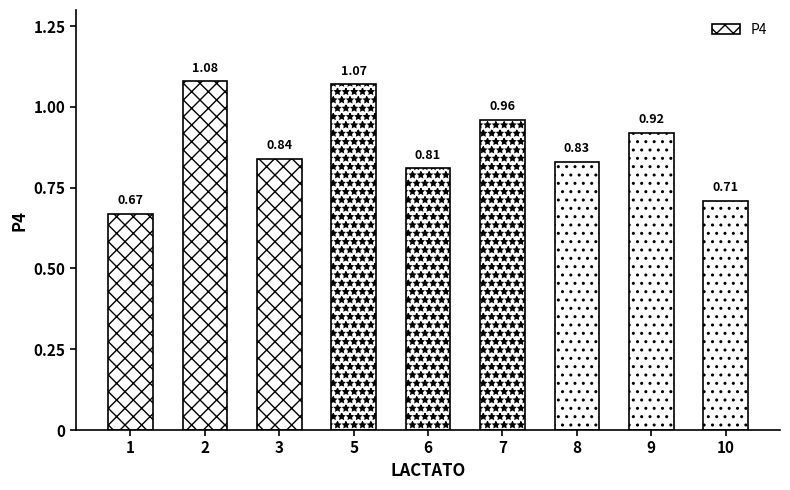

Is it true that the value at 6 is 1.3?

False